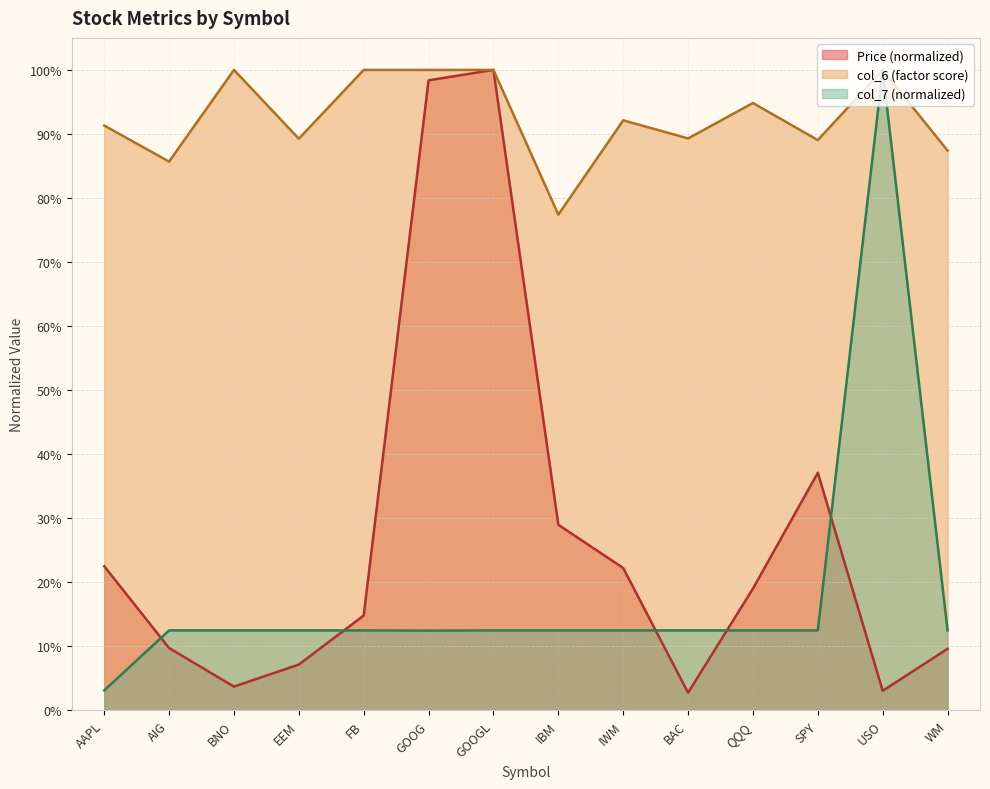

What is the label of the 12th point from the left?

SPY